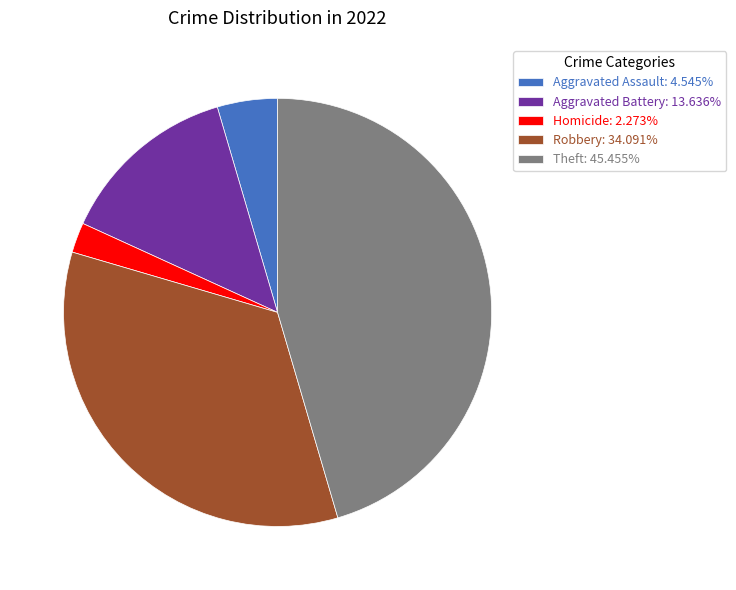

Does any single category account for the majority?

No